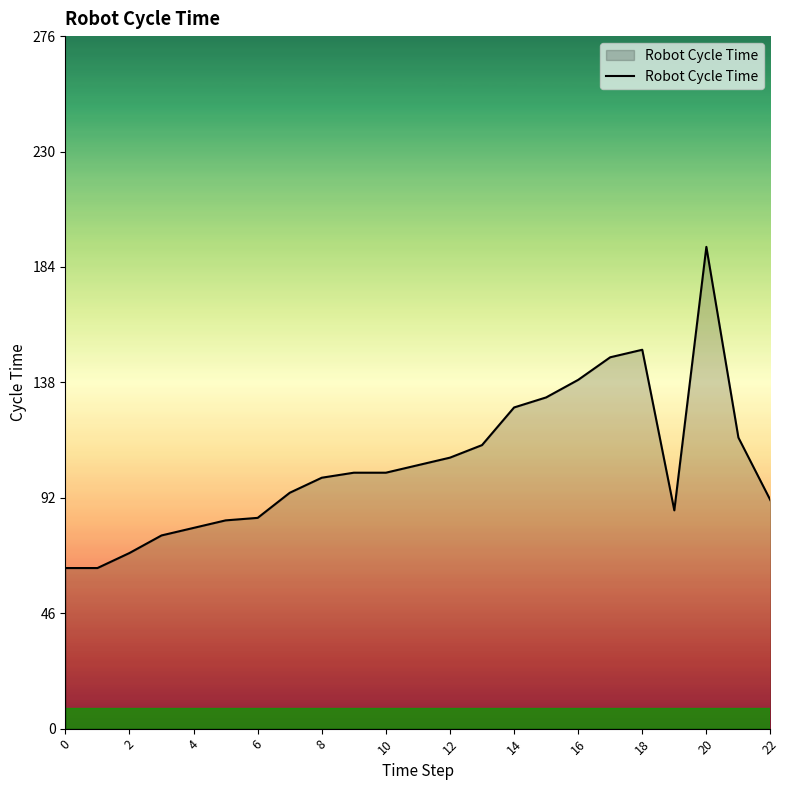

What is the difference between the maximum and minimum values?

128